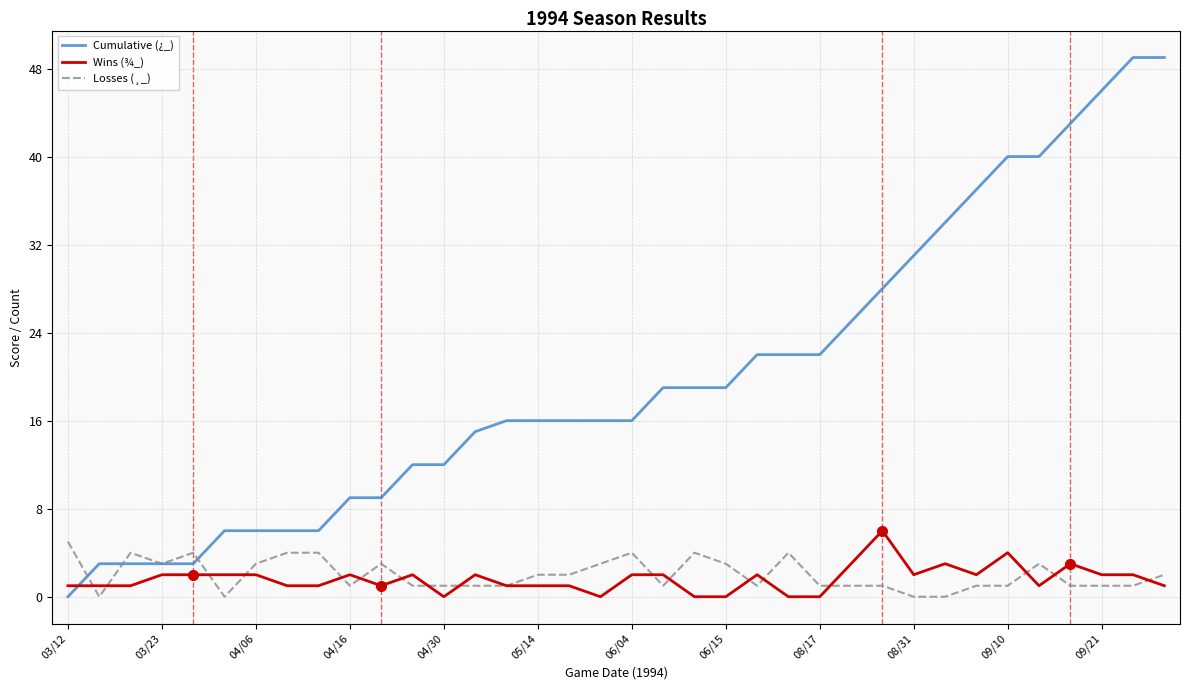

Reading left to right, what are all the values shown in this chart?

Cumulative (¿_): 0	3	3	3	3	6	6	6	6	9	9	12	12	15	16	16	16	16	16	19	19	19	22	22	22	25	28	31	34	37	40	40	43	46	49	49
Wins (¾_): 1	1	1	2	2	2	2	1	1	2	1	2	0	2	1	1	1	0	2	2	0	0	2	0	0	3	6	2	3	2	4	1	3	2	2	1
Losses (¸_): 5	0	4	3	4	0	3	4	4	1	3	1	1	1	1	2	2	3	4	1	4	3	1	4	1	1	1	0	0	1	1	3	1	1	1	2